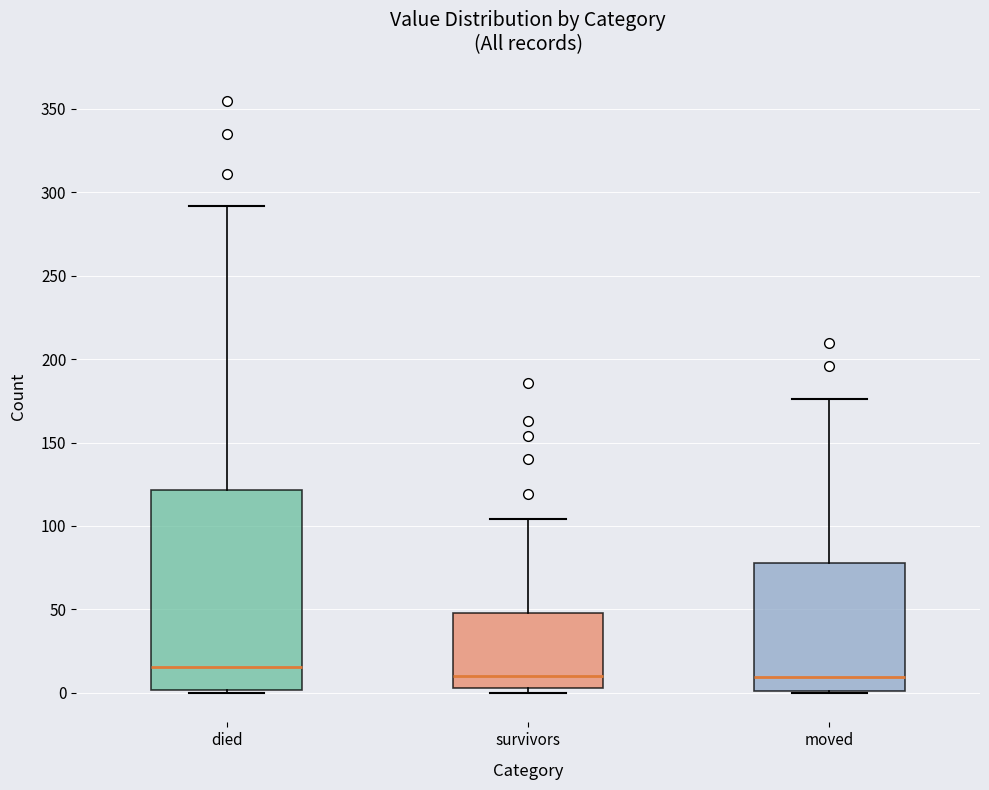

Where does the upper whisker of the box for moved end on the y-axis? The values are not printed on the chart, so give them approximately, as read against the axis.

175